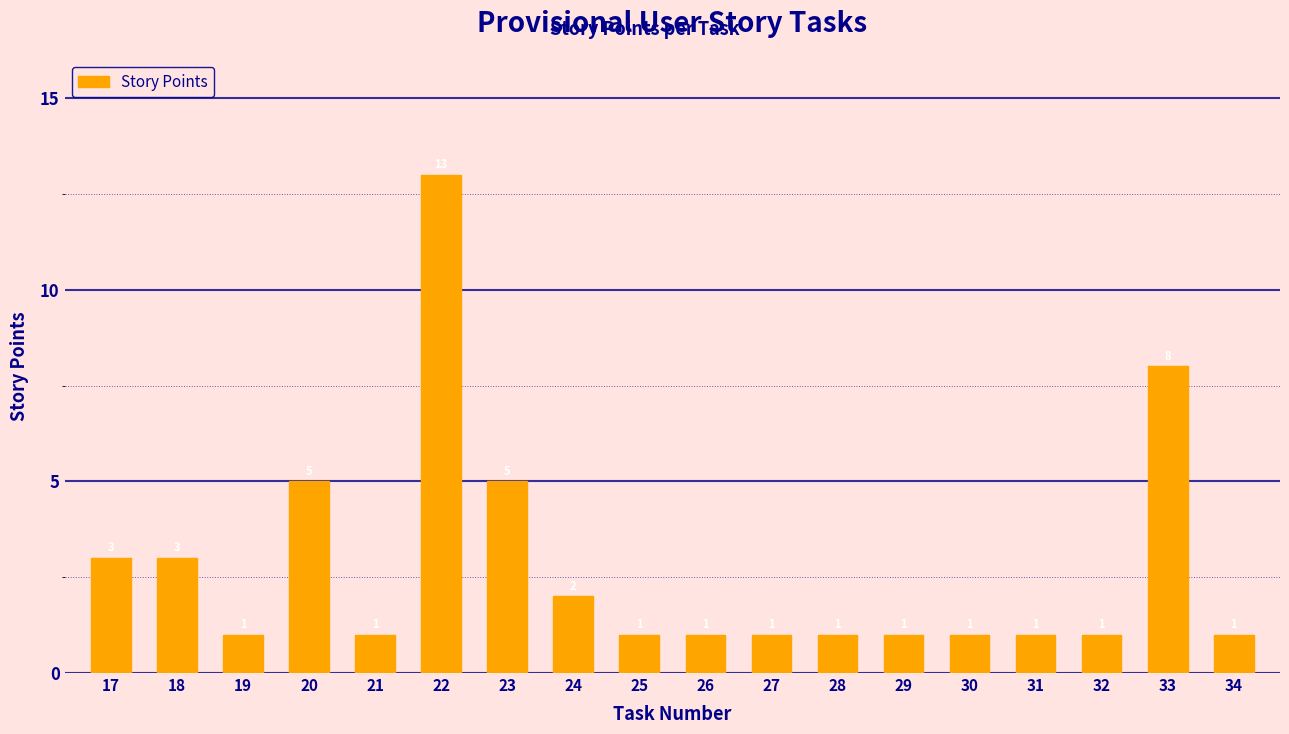

What is the sum of the values at 21 and 26?

2